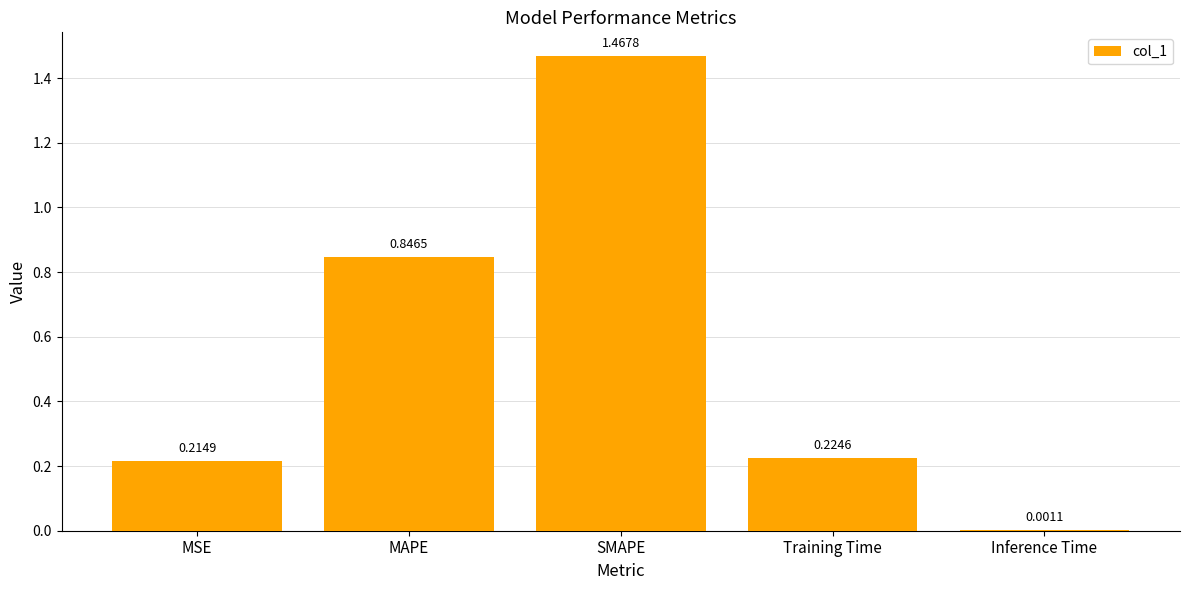

What is the change in value from MAPE to SMAPE?

+0.6